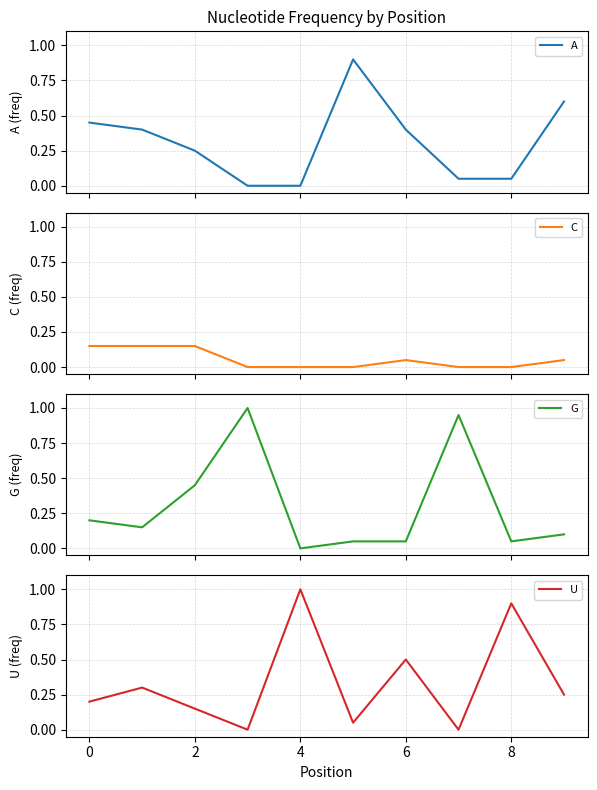

How many series are shown in this chart?

4